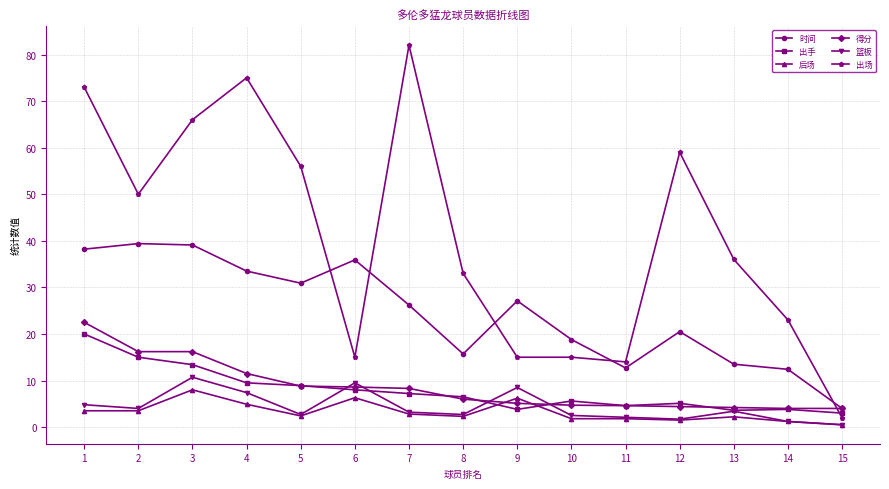

What is the value of the 得分 point at the 12th from the left?

4.4